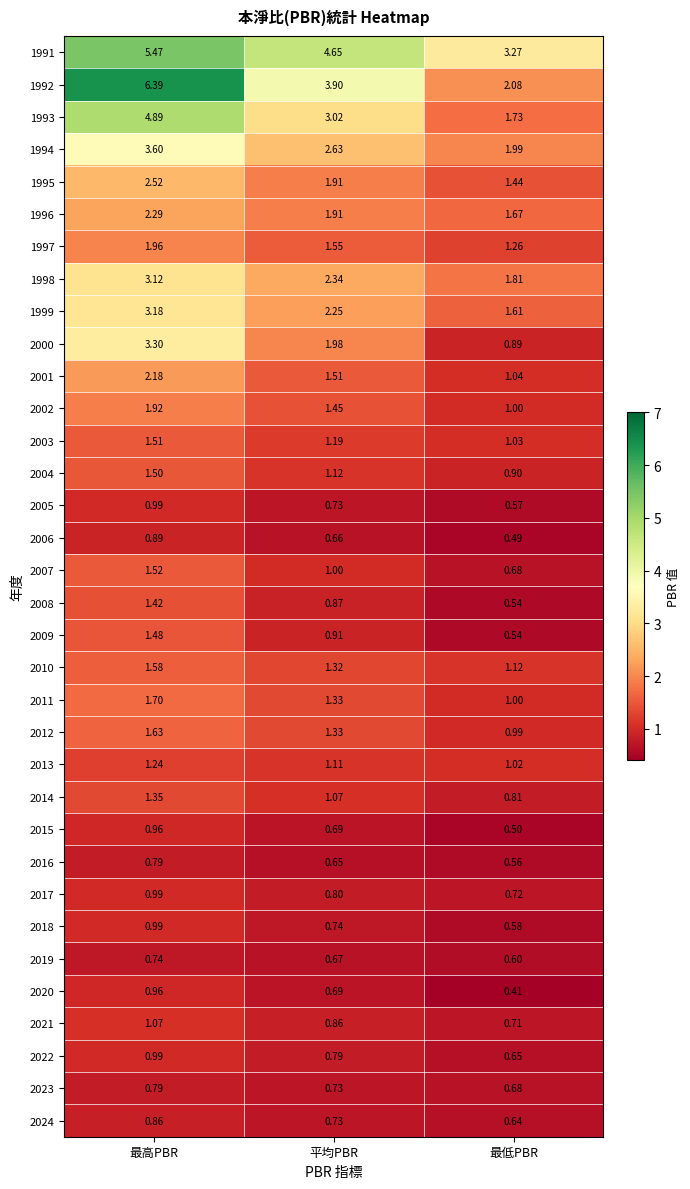

What is the greatest value displayed?

6.4